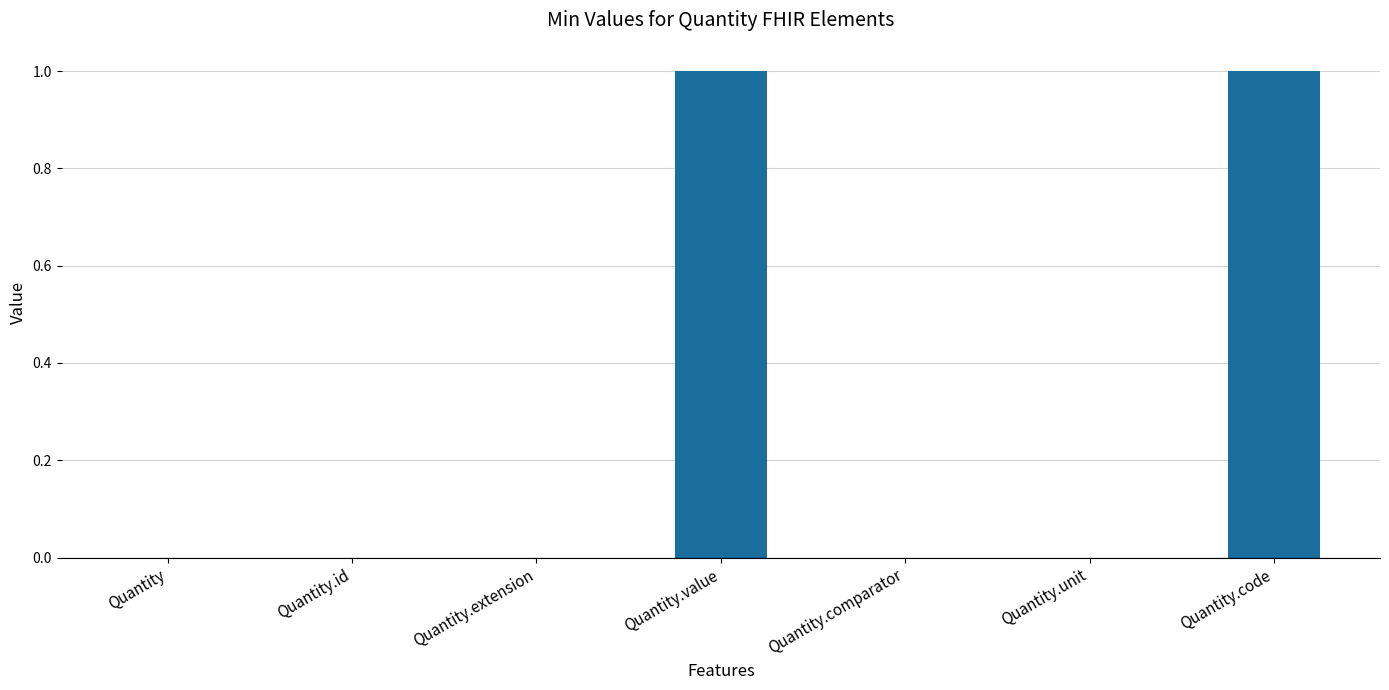

What is the change in value from Quantity to Quantity.code?

+1